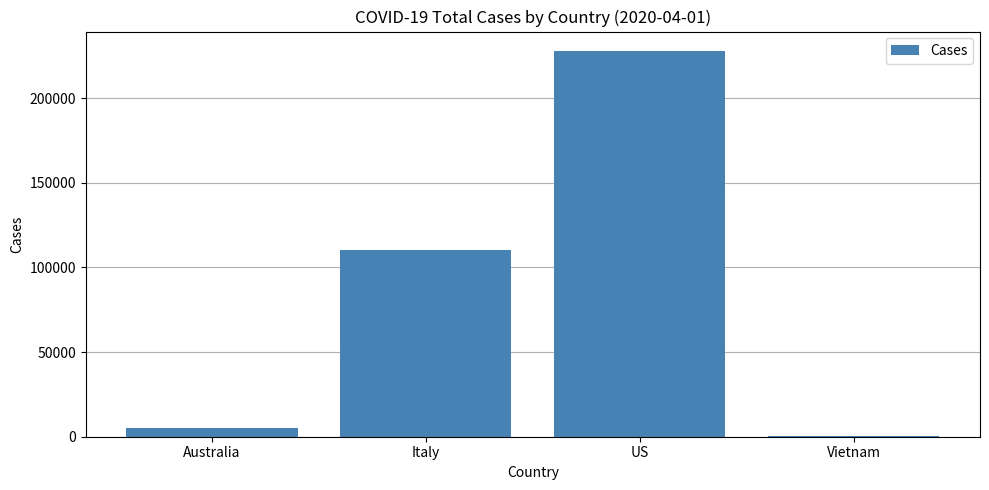

The value at US is 68443. True or false?

False